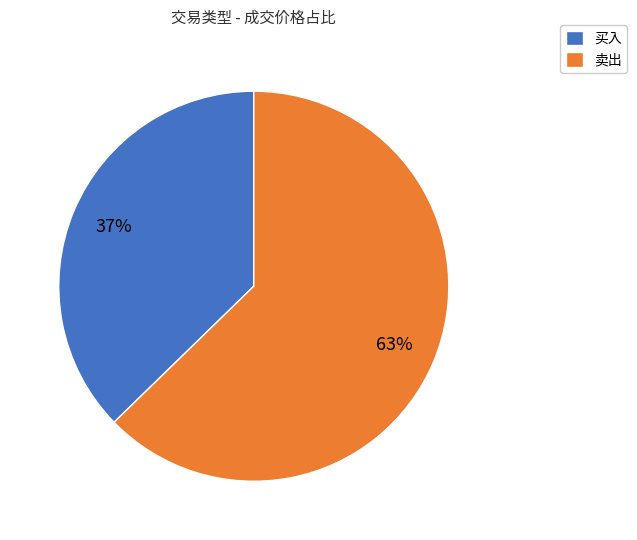

To the nearest percent, what percentage of the pie is 买入?

37%